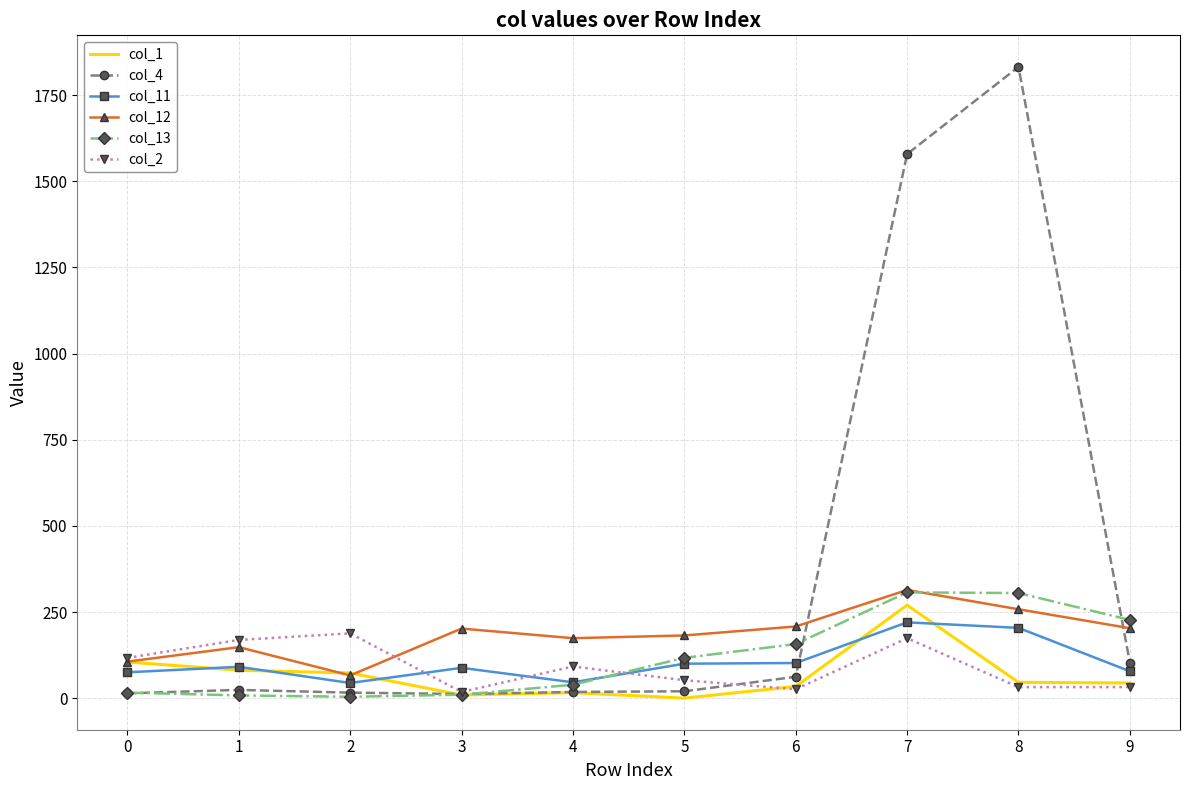

The value of col_11 at 3 is 88. True or false?

True